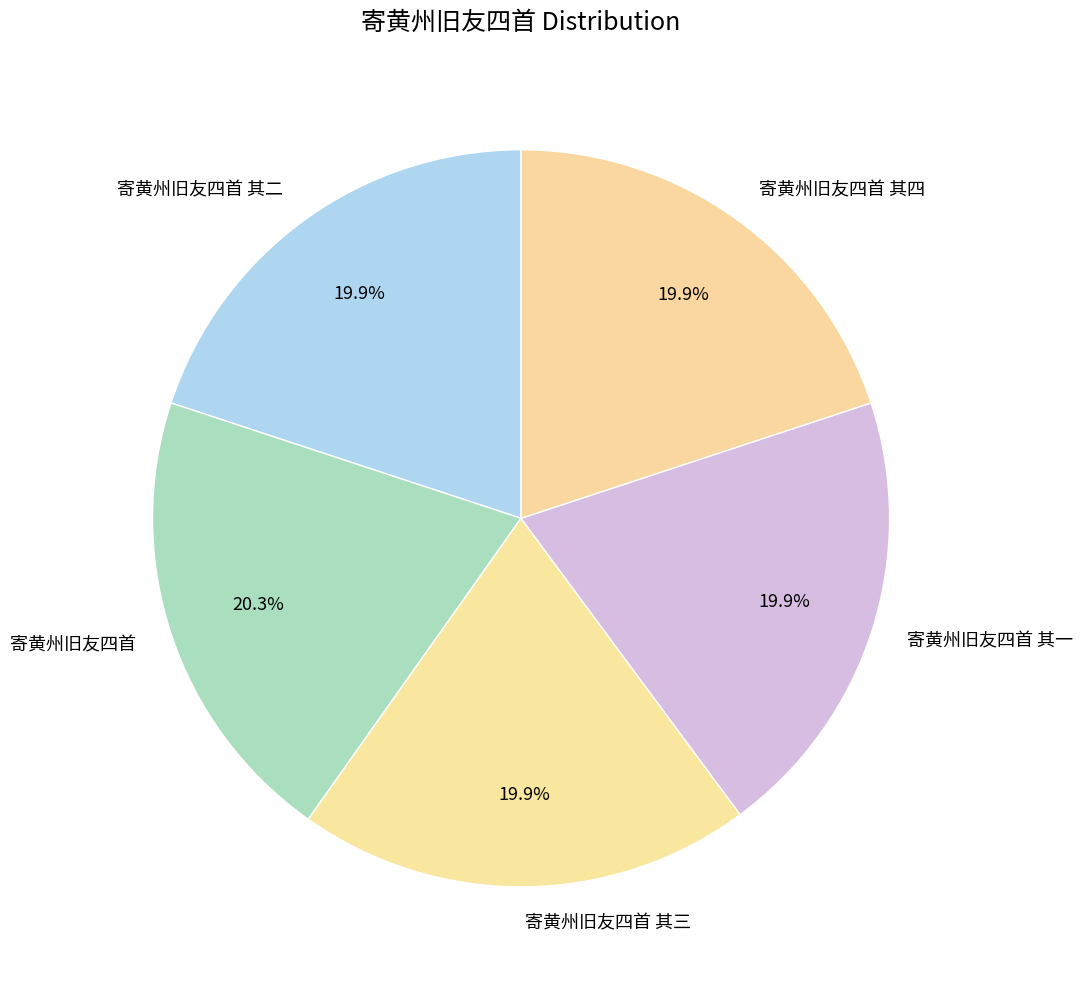

How many slices are in this pie chart?

5